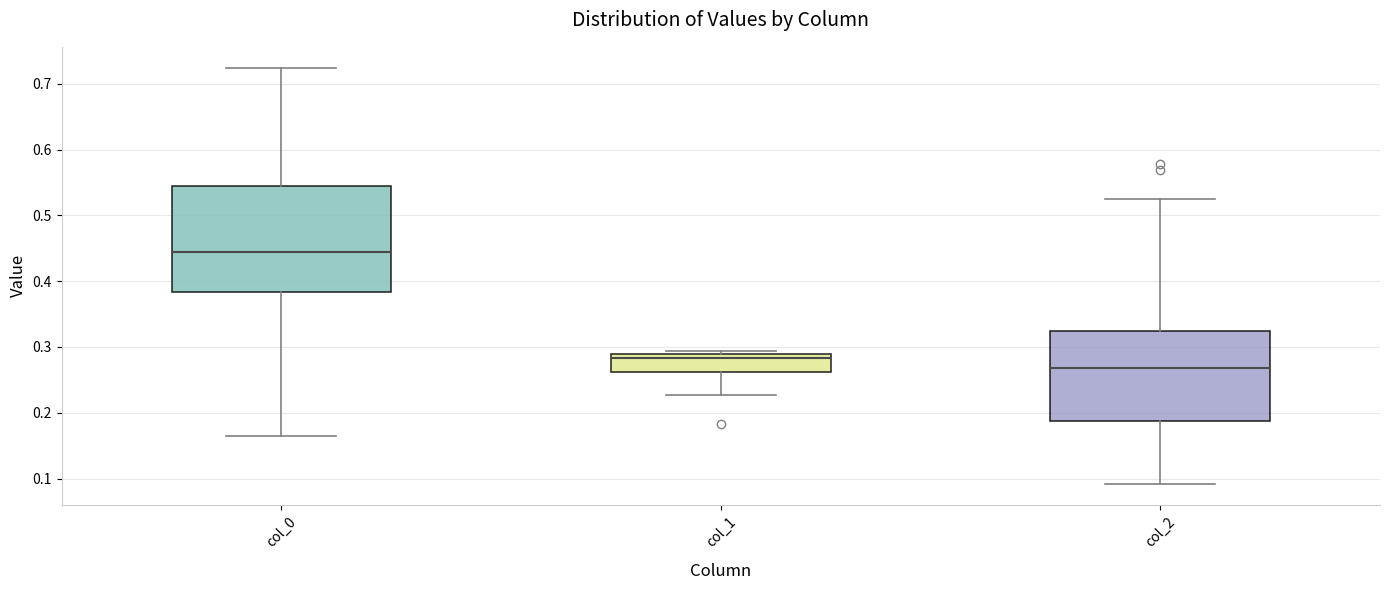

Comparing the boxes themselves (not the whiskers), which one is the tallest?

col_0